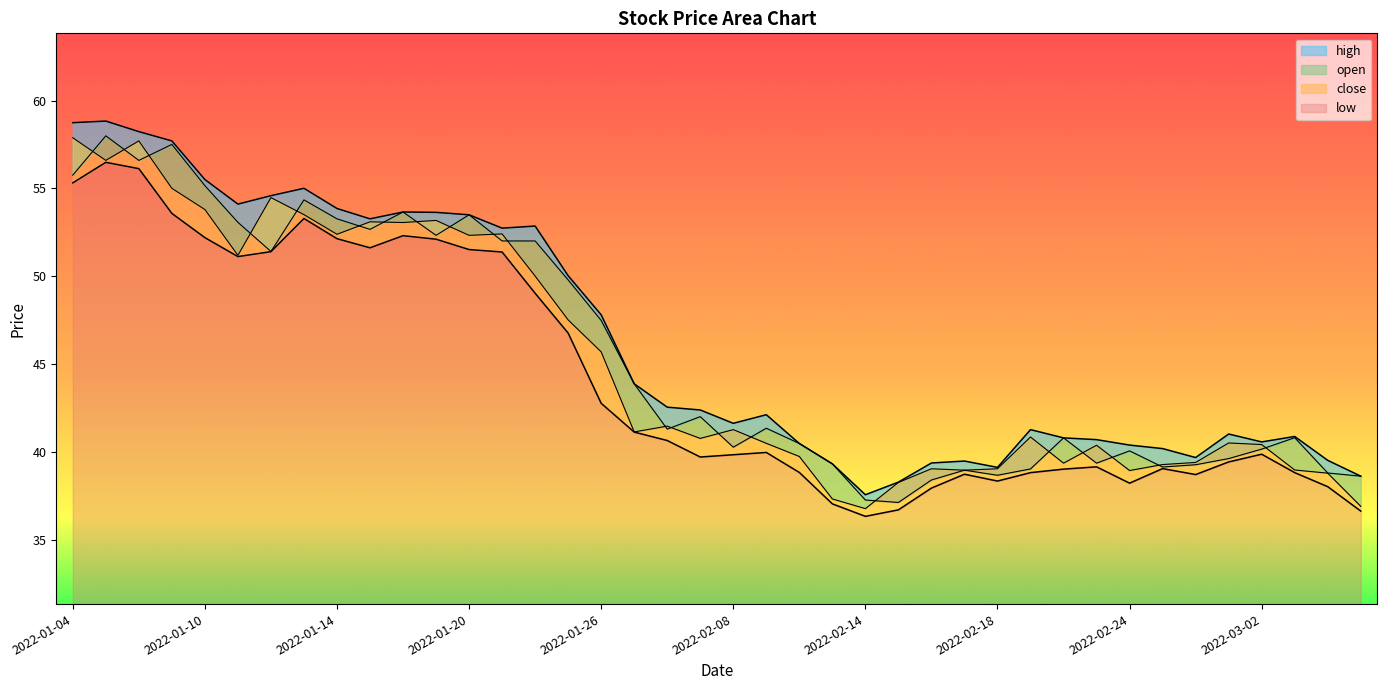

Does the chart display data point markers on the line(s)?

No